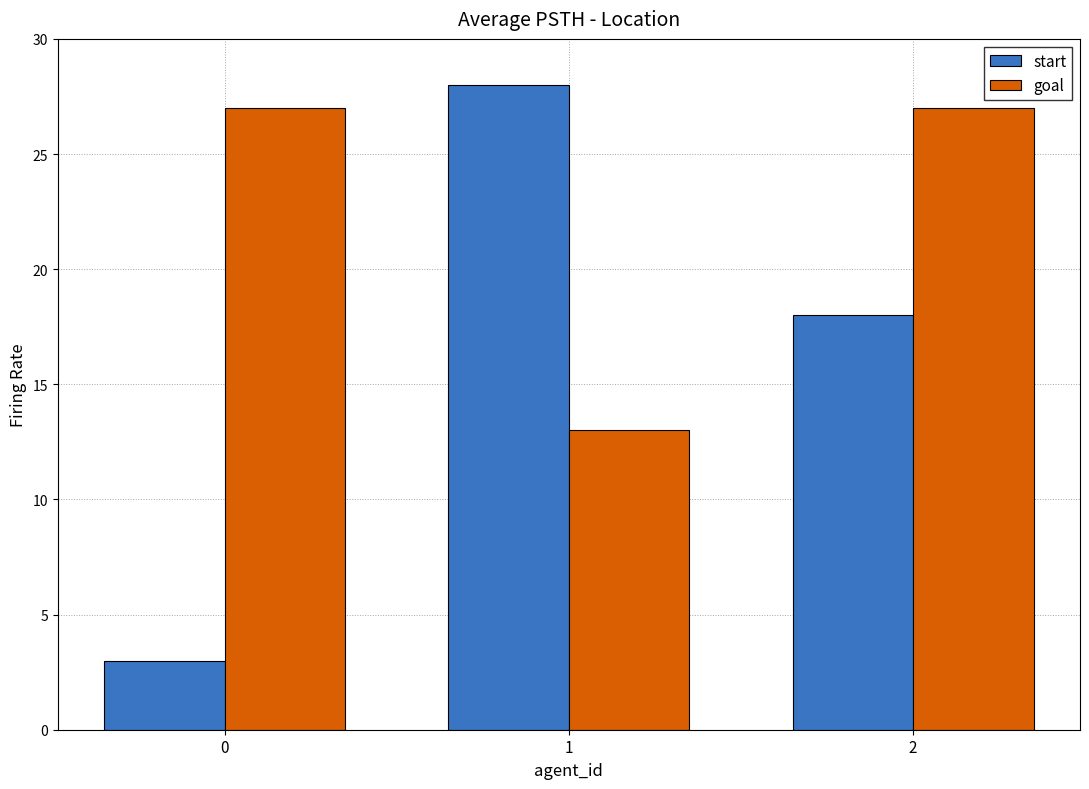

How many distinct data groups are displayed?

2